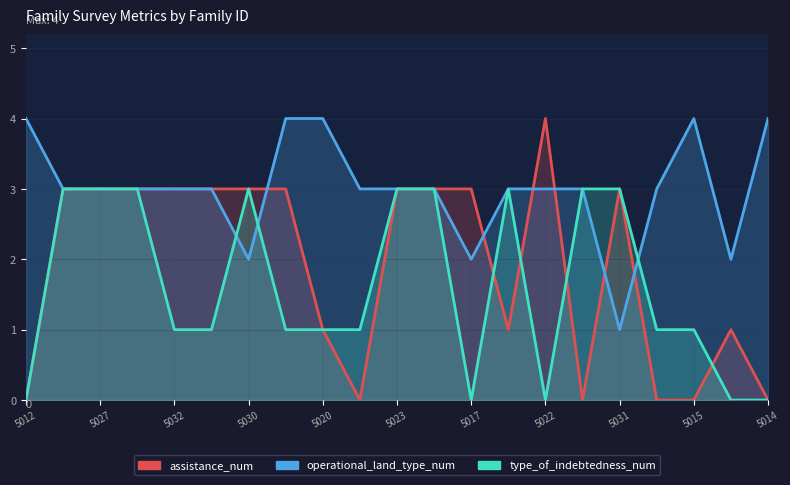

What is the average value of the operational_land_type_num series?

3